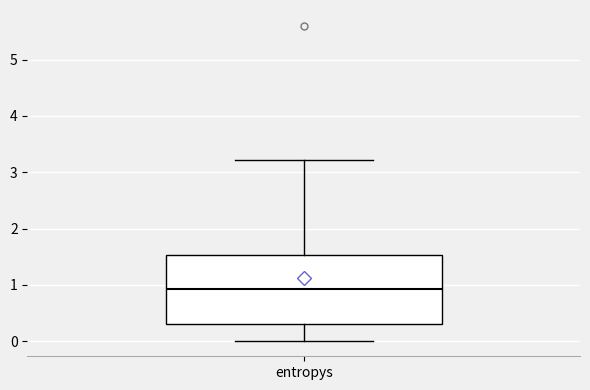

Where is the upper edge of the box for entropys on the y-axis? The values are not printed on the chart, so give them approximately, as read against the axis.

1.5